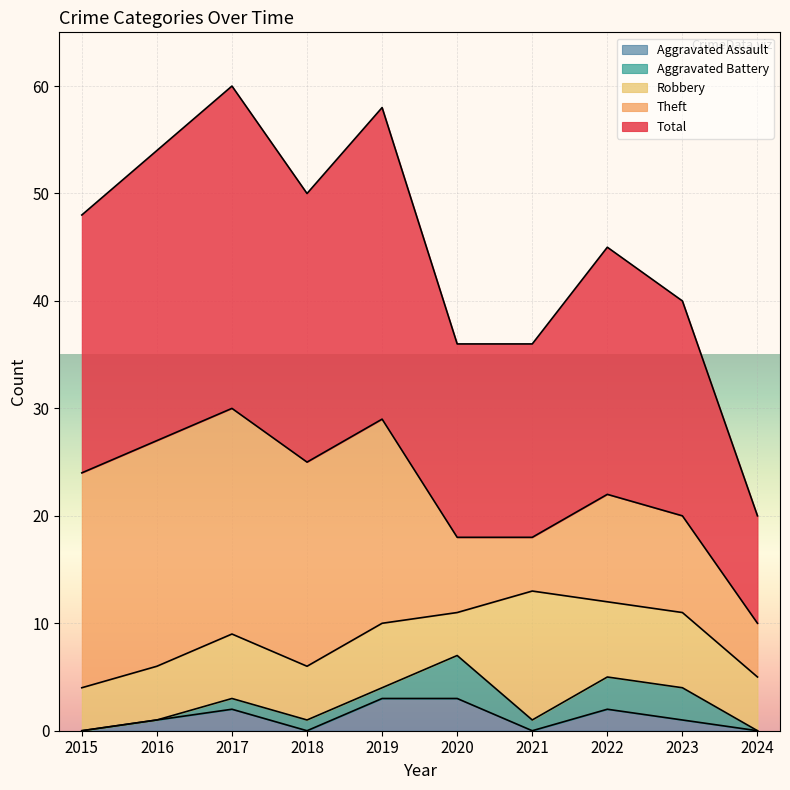

What is the value of the Robbery point at the 3rd from the left?

6